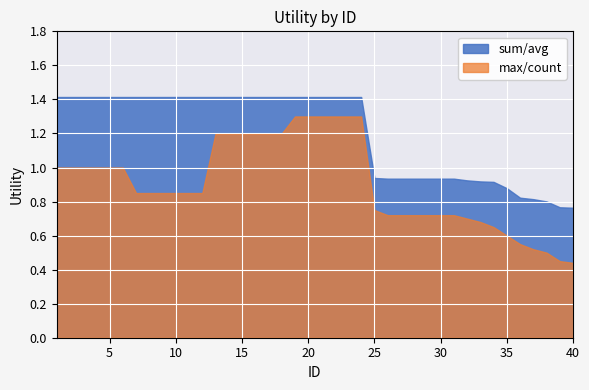

True or false: sum/avg has more than 2 points higher than both neighbors.

False